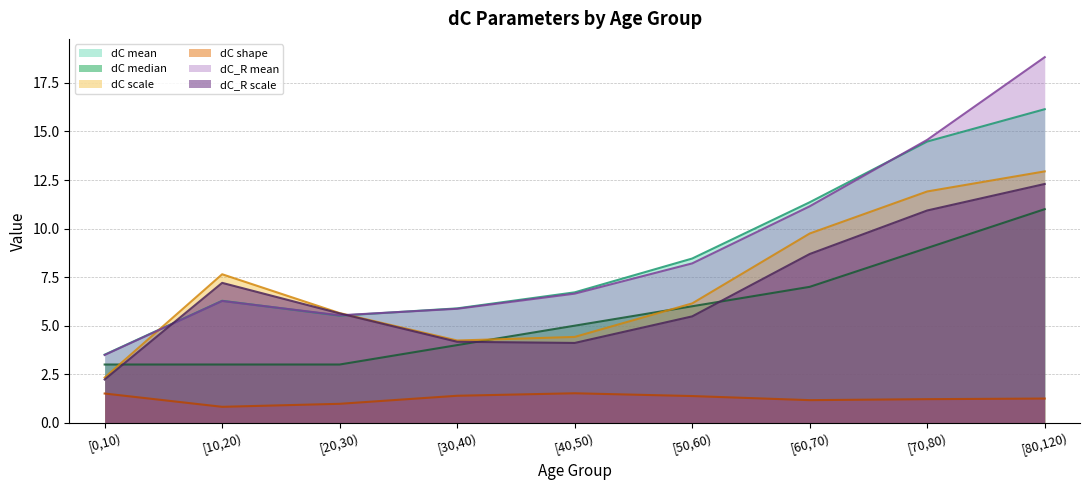

The dC_R scale series shows 8.7 at [60,70). True or false?

True